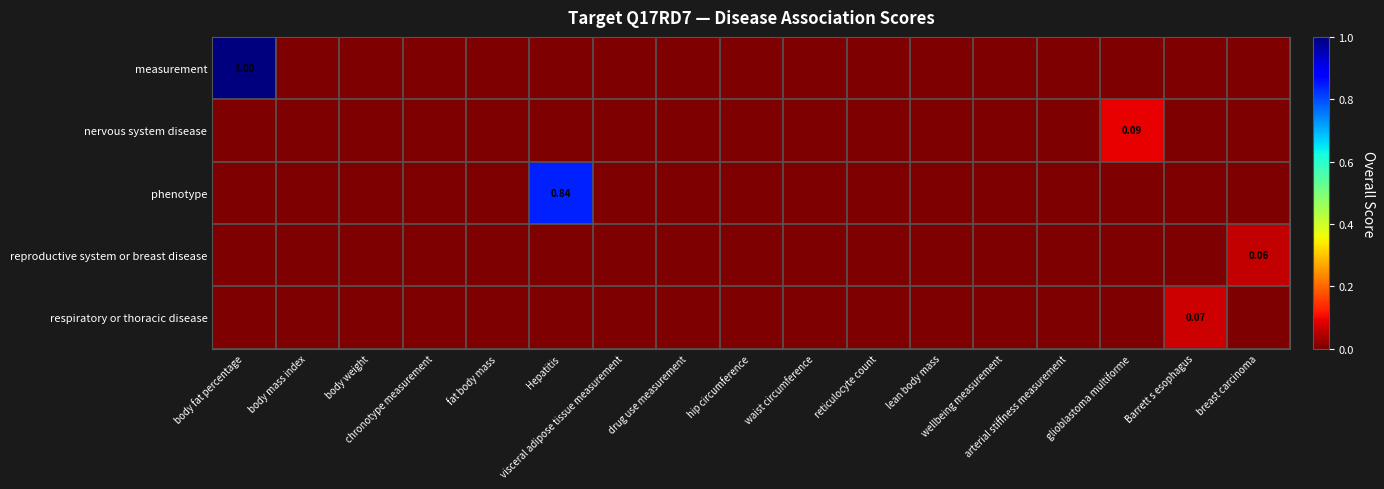

The value of reproductive system or breast disease at glioblastoma multiforme is 0.0. True or false?

True